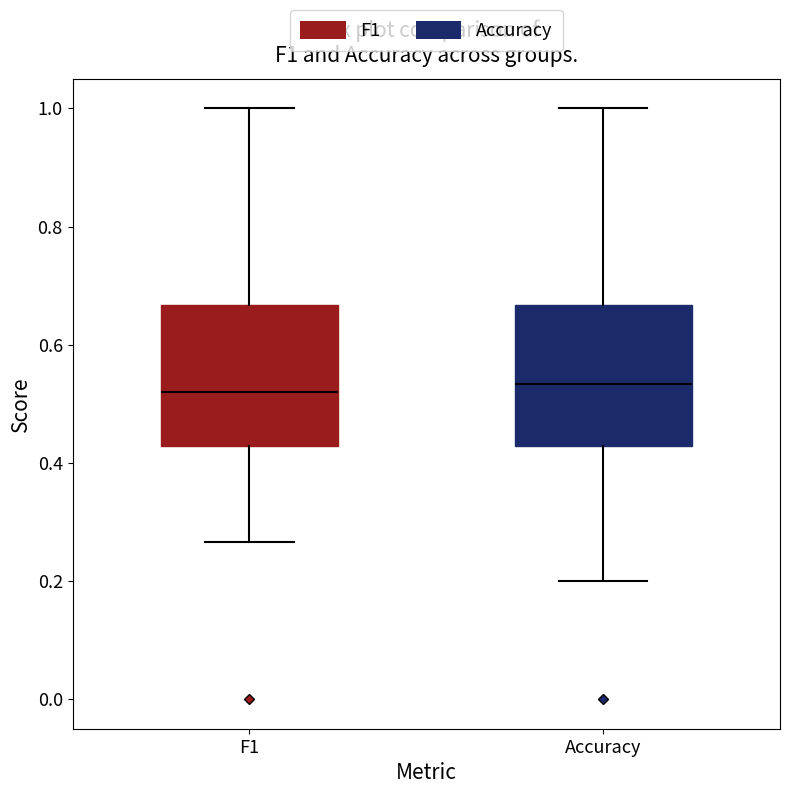

Reading left to right, transcribe this box plot: for each box, give where its median line is, the range the box spans, and where its two whiskers end, as read against the y-axis. The values are not printed on the chart, so give them approximately, as read against the axis.

F1: median 0.52, box 0.42 to 0.66, whiskers 0.26 to 1.00
Accuracy: median 0.54, box 0.42 to 0.66, whiskers 0.20 to 1.00